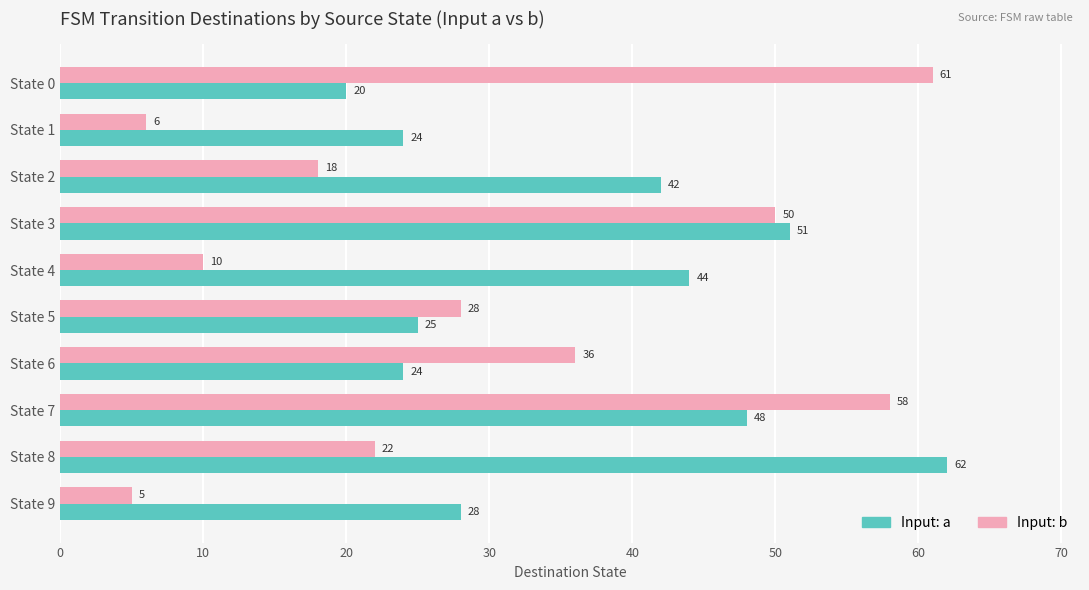

The value of Input: a at State 7 is 66. True or false?

False